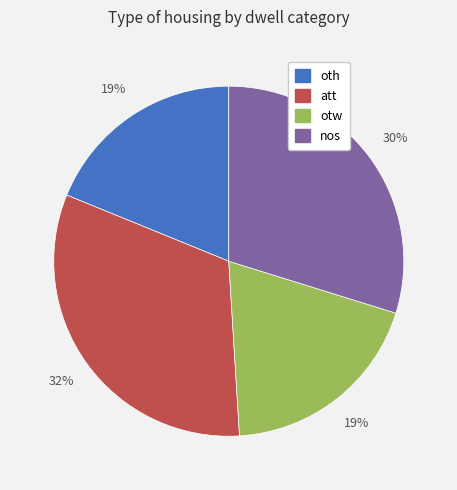

How many slices are in this pie chart?

4